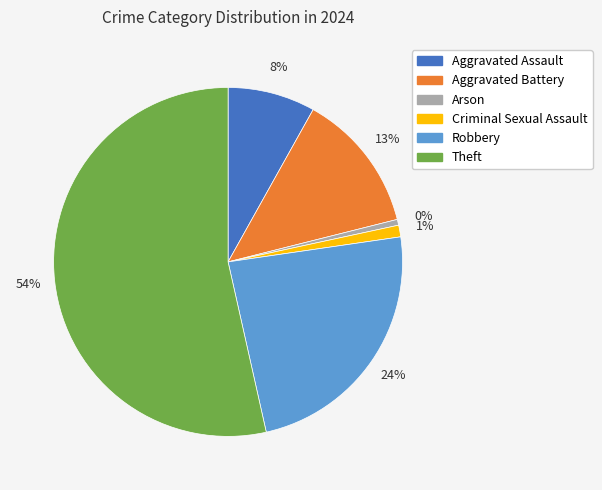

Which category has the smallest portion of the pie?

Arson